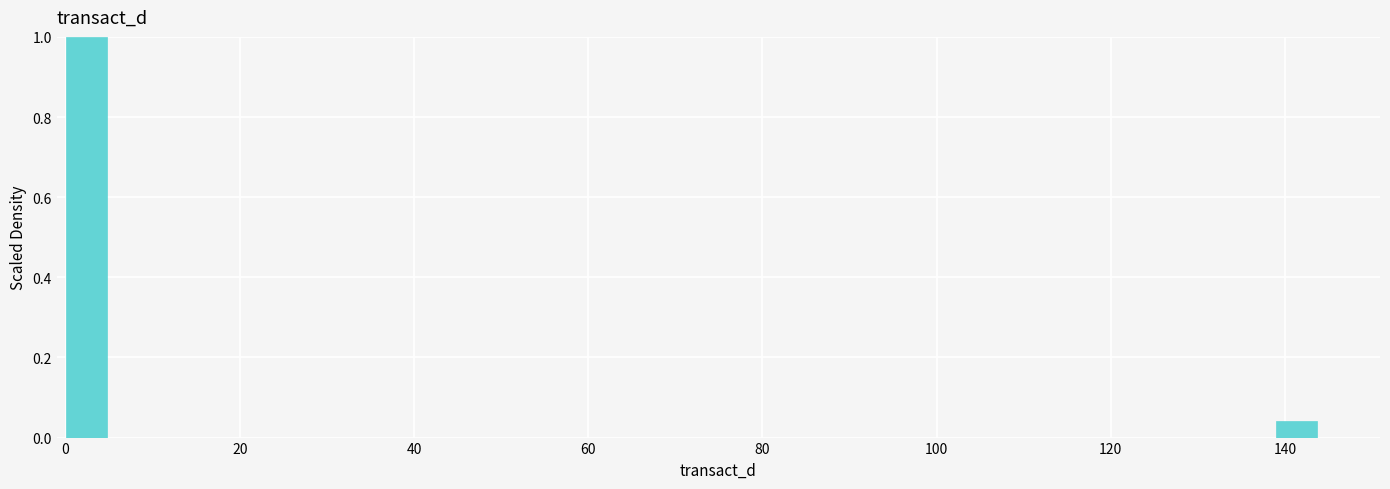

Read against the x-axis, roughly where is the centre of the tallest bar?

2